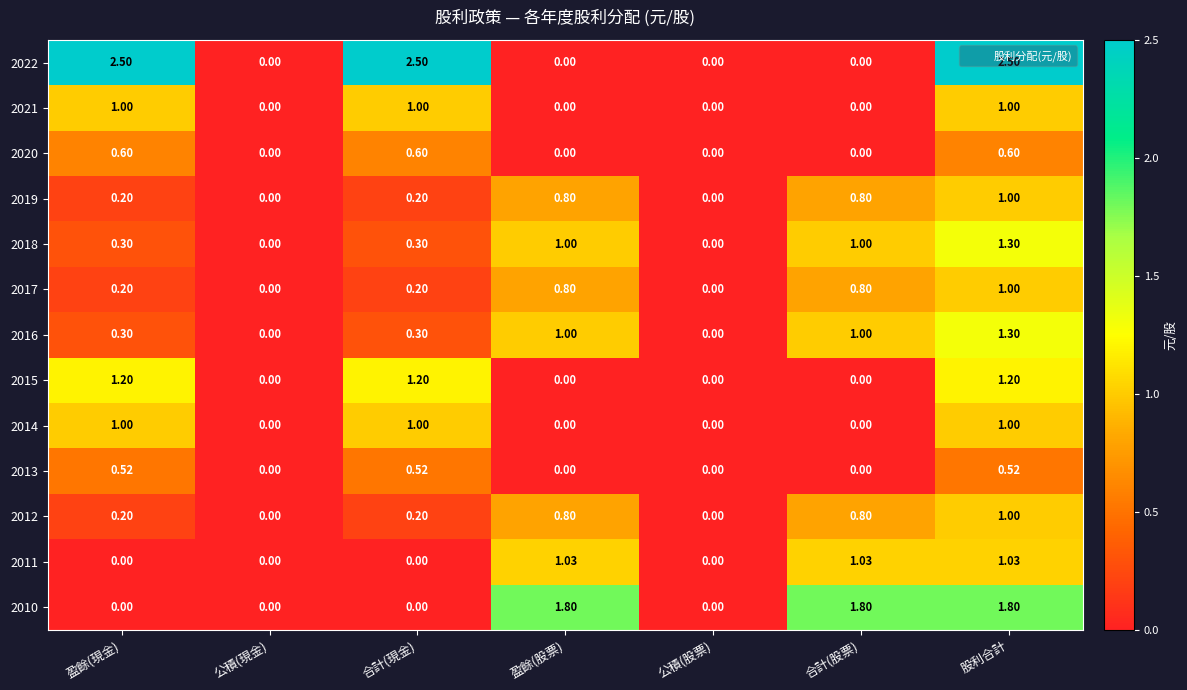

At which category is the sum across all series the highest?

股利合計